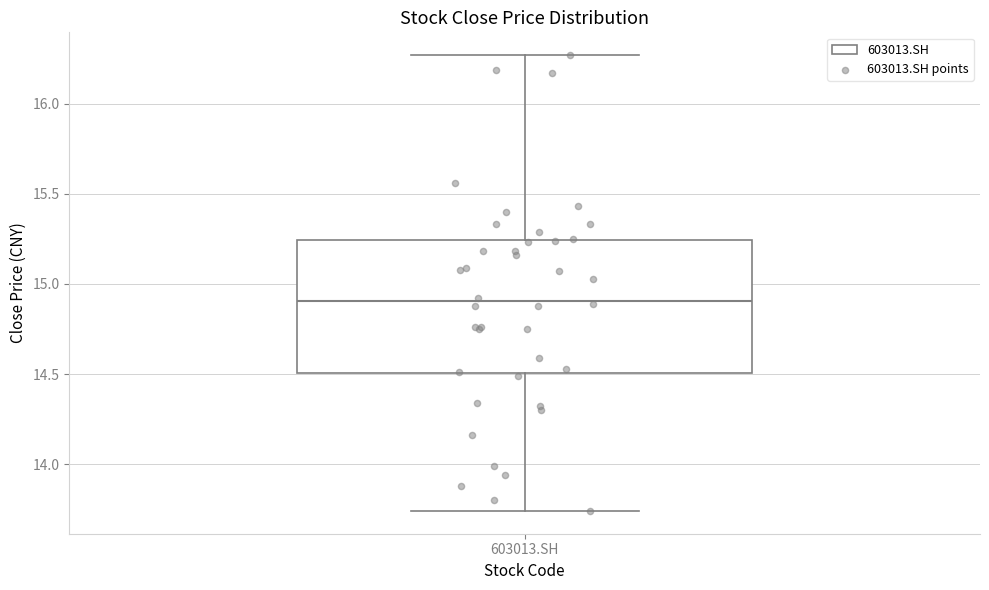

Transcribe this box plot: give where the median line is, the range the box spans, and where the two whiskers end, as read against the y-axis. The values are not printed on the chart, so give them approximately, as read against the axis.

median 14.90, box 14.50 to 15.25, whiskers 13.75 to 16.25